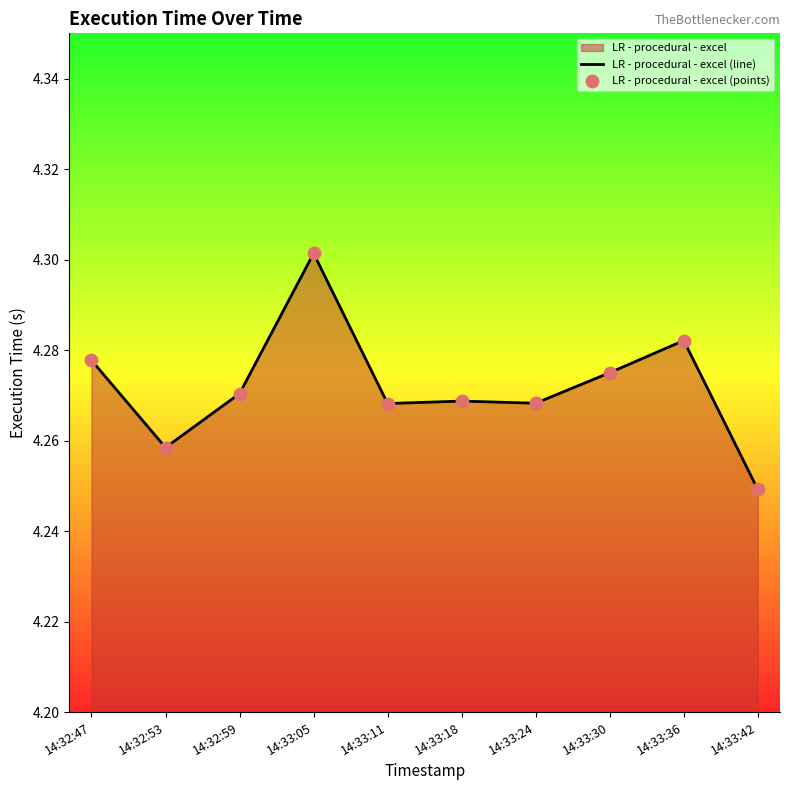

At which category is the sum across all series the highest?

14:33:05